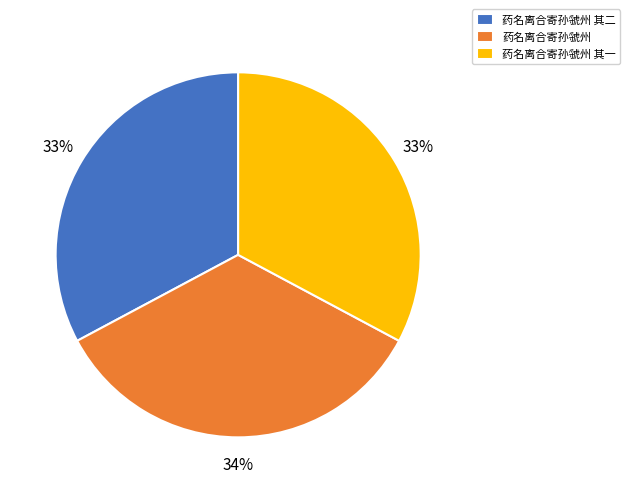

To the nearest percent, what is the average slice percentage?

33%